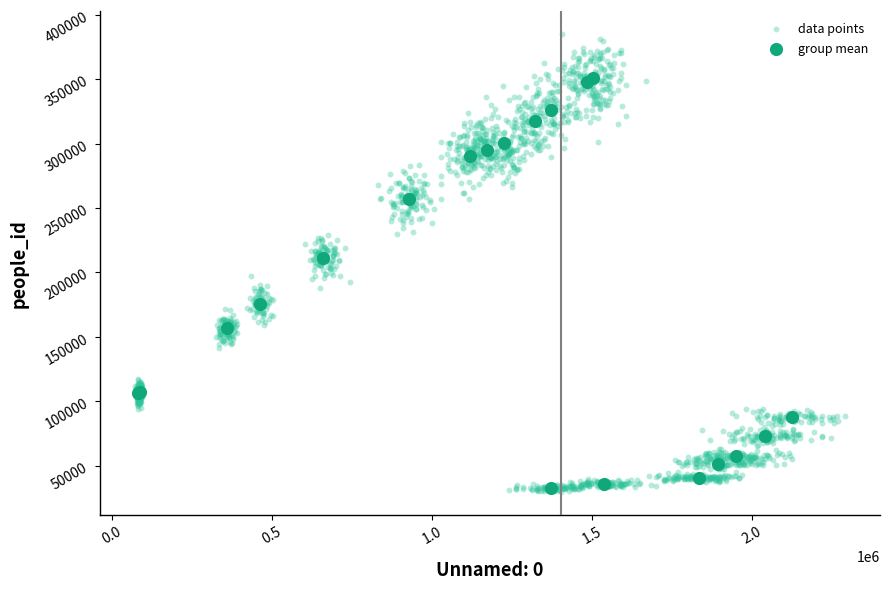

Which series contains the highest Y value?

data points